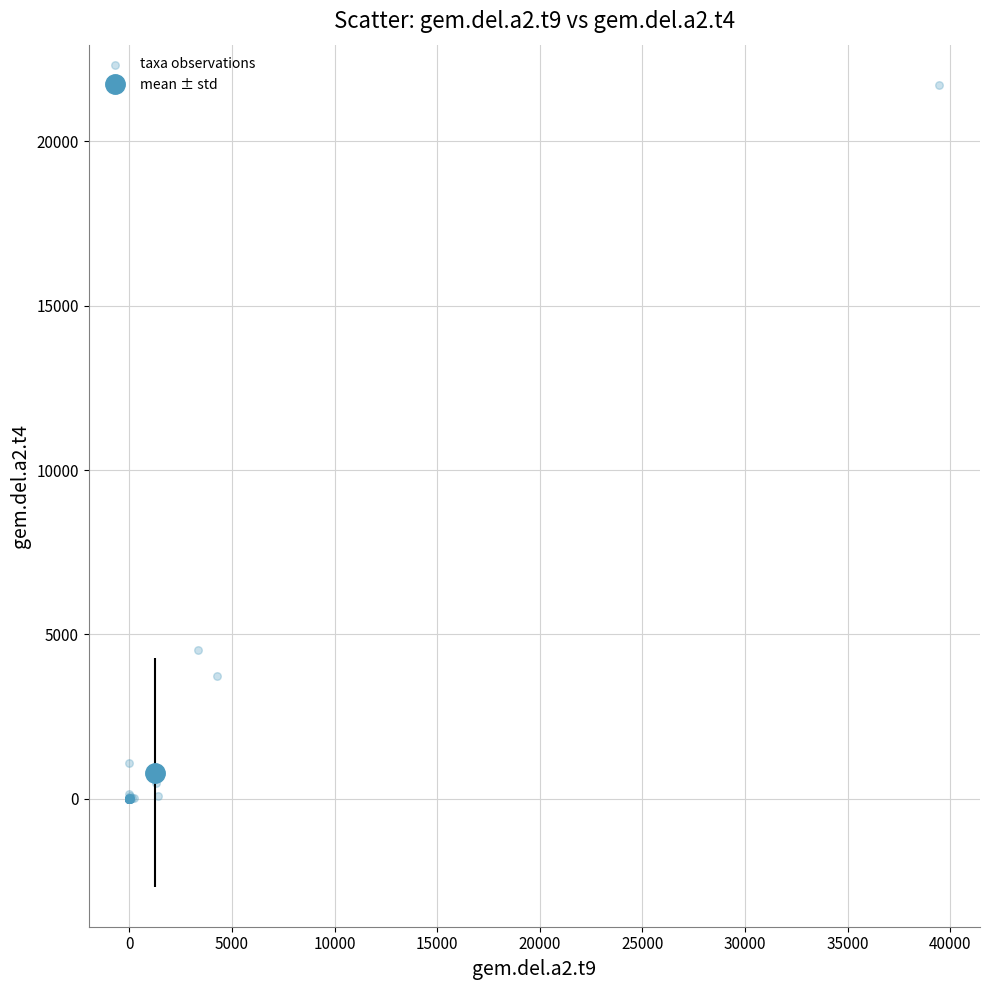

What Y value in the scatter plot is closest to 10861?

4522